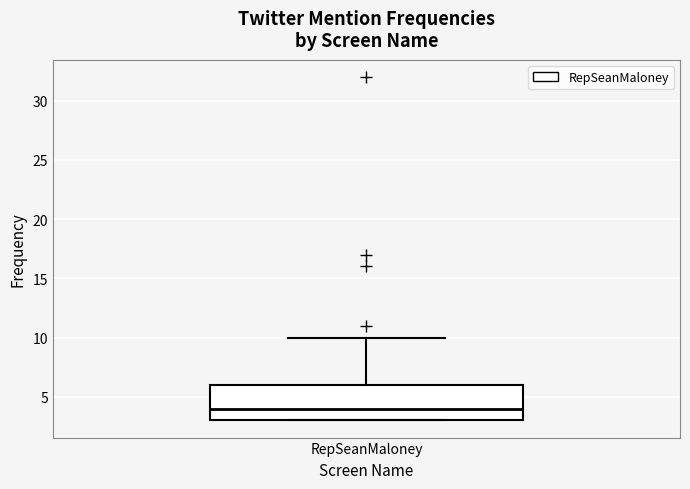

Read this box plot against the y-axis: the position of the median line, the range covered by the box, and the ends of both whiskers. The values are not printed on the chart, so give them approximately, as read against the axis.

median 4, box 3 to 6, whiskers 3 to 10